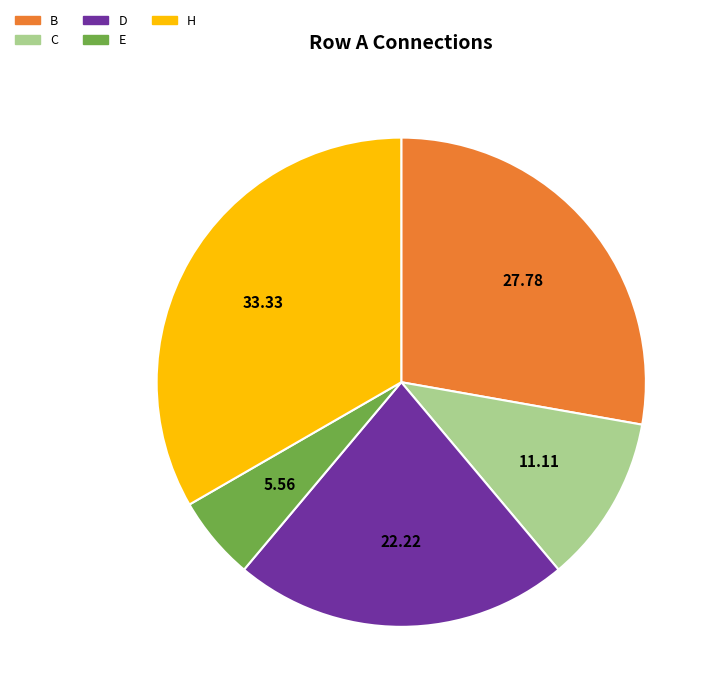

Is there a majority slice in this chart?

No